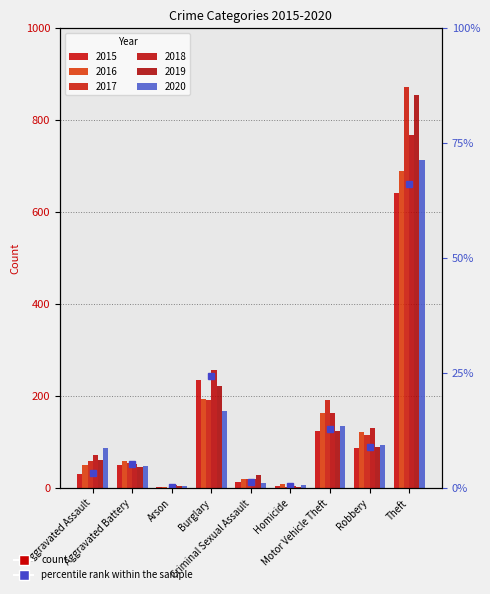

How many data points in 2017 are less than 59?

4